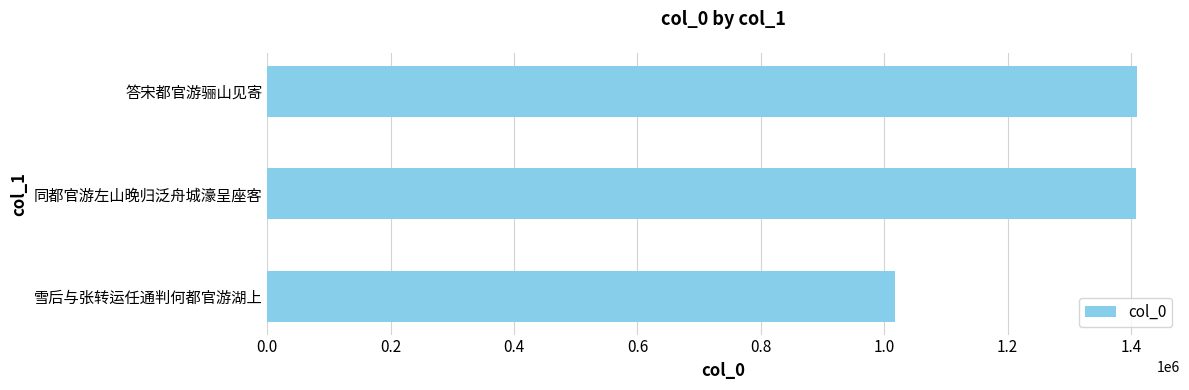

What is the approximate value at 同都官游左山晚归泛舟城濠呈座客, to the nearest 10?

1408170